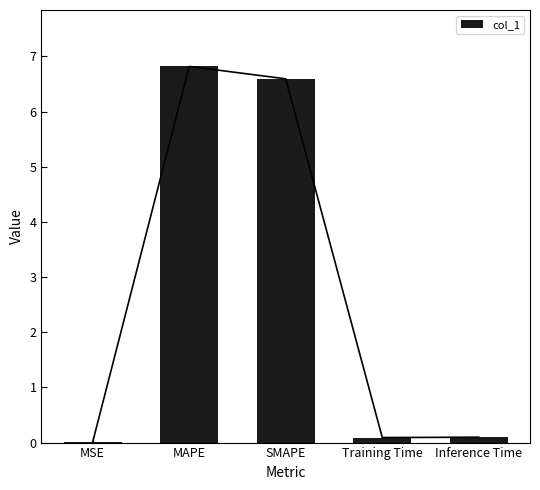

List the labels in order of value, smallest first.

MSE, Training Time, Inference Time, SMAPE, MAPE